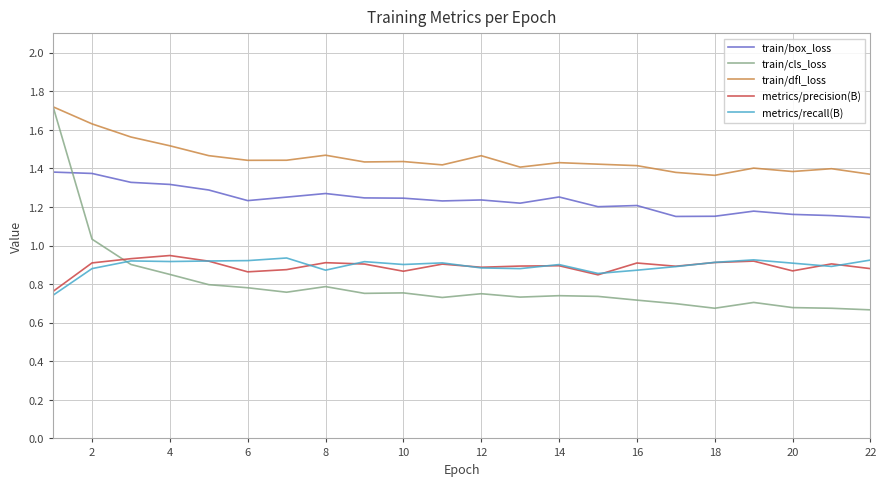

True or false: train/box_loss and metrics/precision(B) intersect in this chart.

False